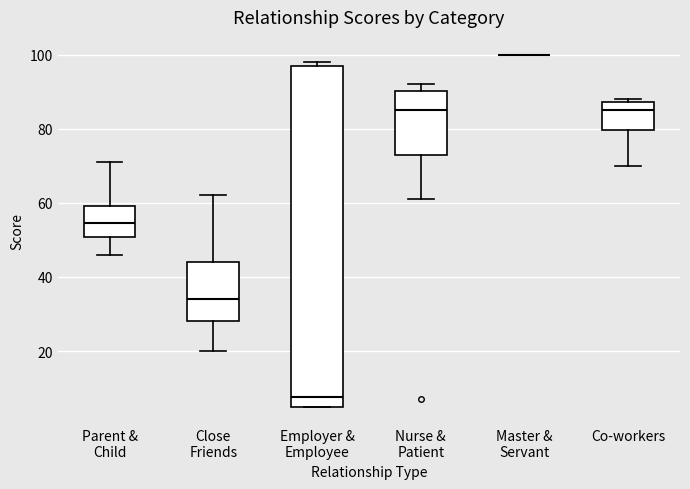

Where is the upper edge of the box for Employer & Employee on the y-axis? The values are not printed on the chart, so give them approximately, as read against the axis.

98